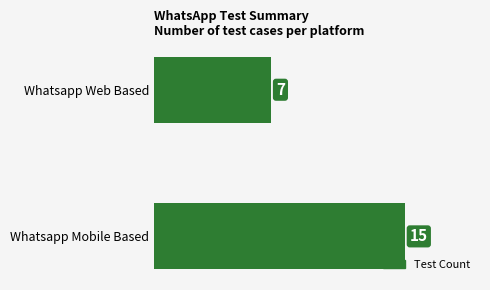

How many bars are there in total?

2